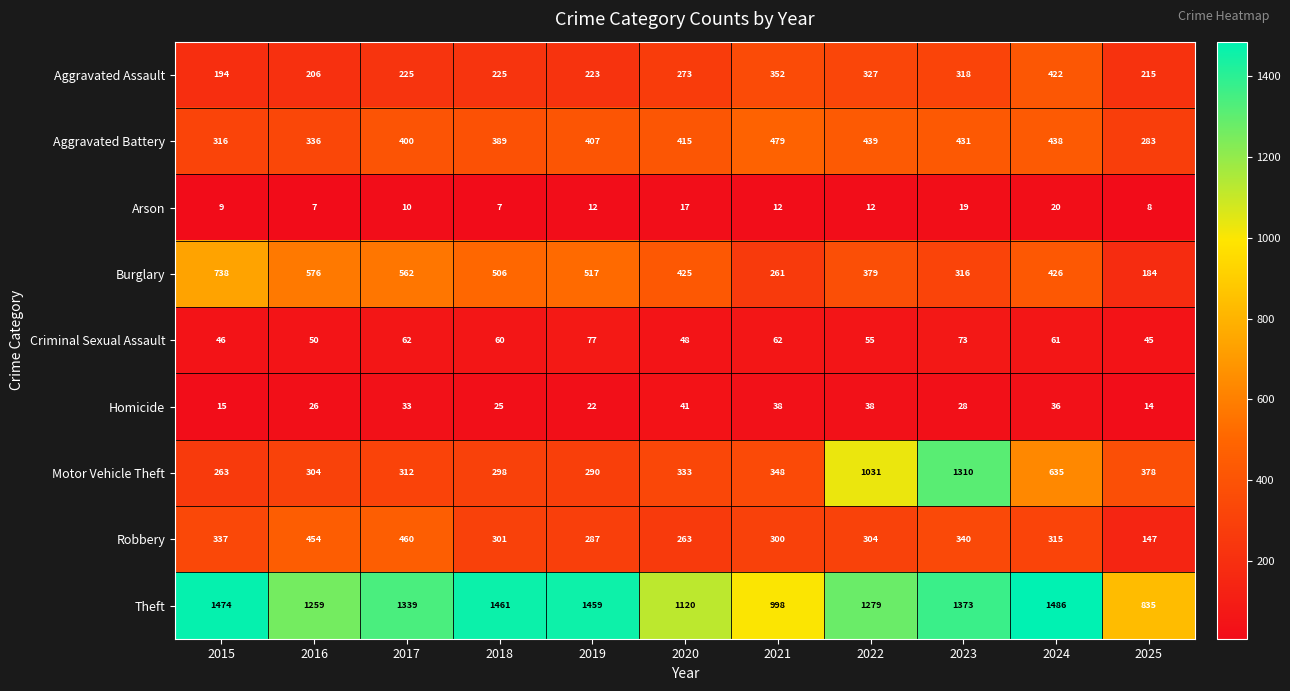

Which series has the largest total across all categories?

Theft